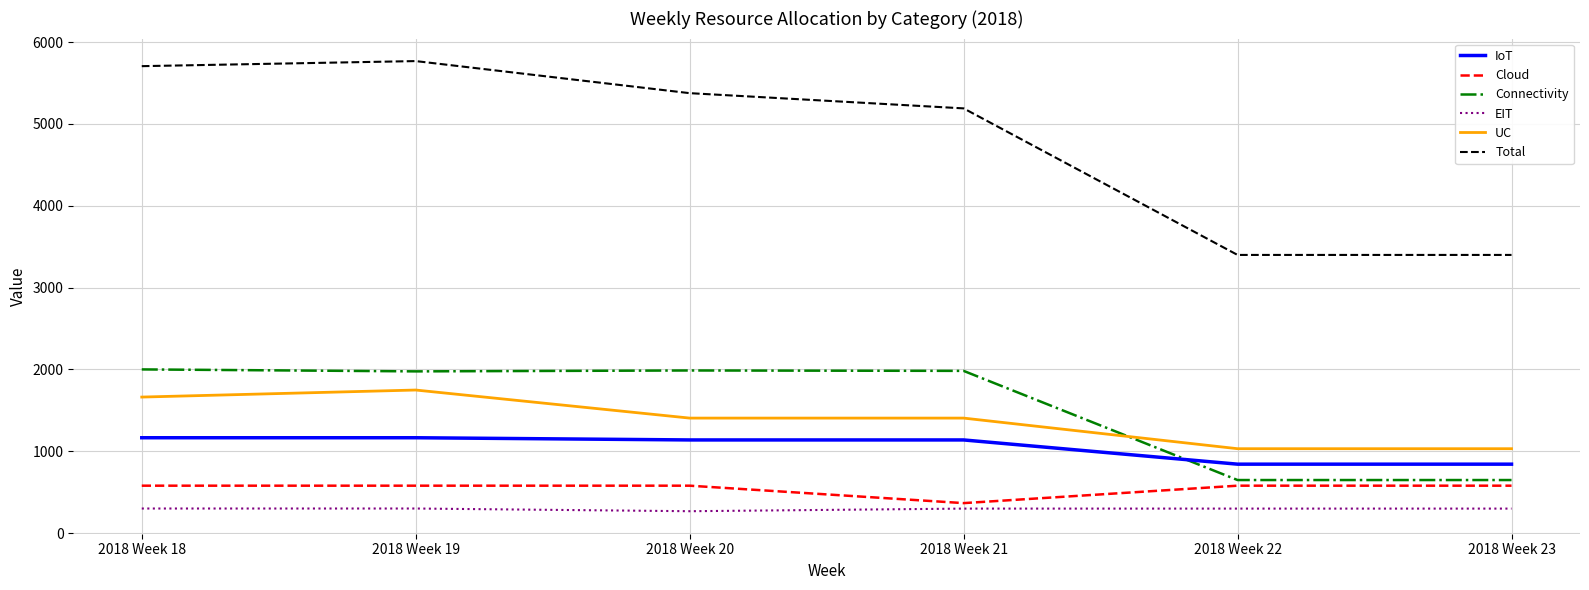

What is the sum of the Connectivity values at 2018 Week 19 and 2018 Week 20?

3963